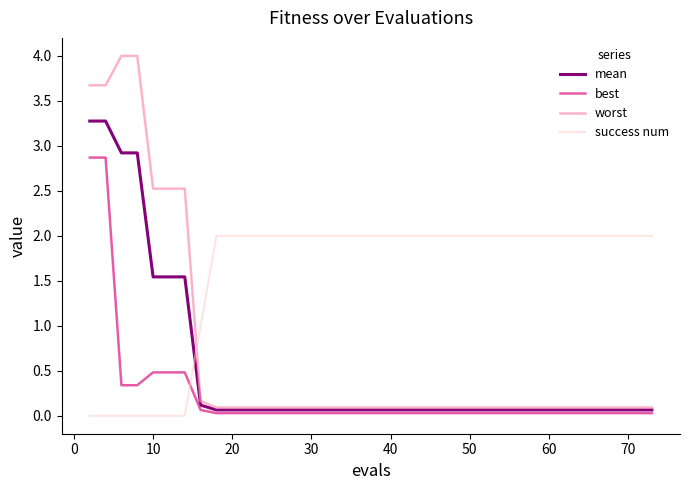

What are all the series names shown in the legend?

mean, best, worst, success num